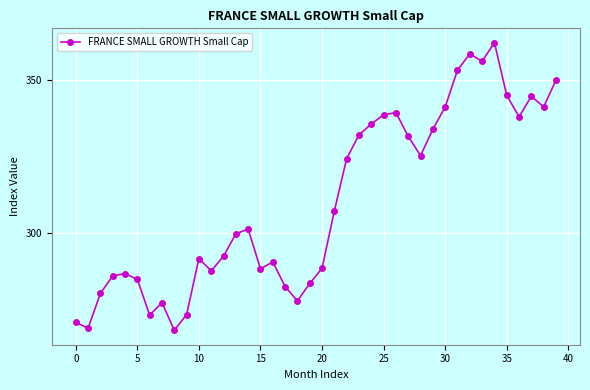

What is the sum of all values?

12411.4